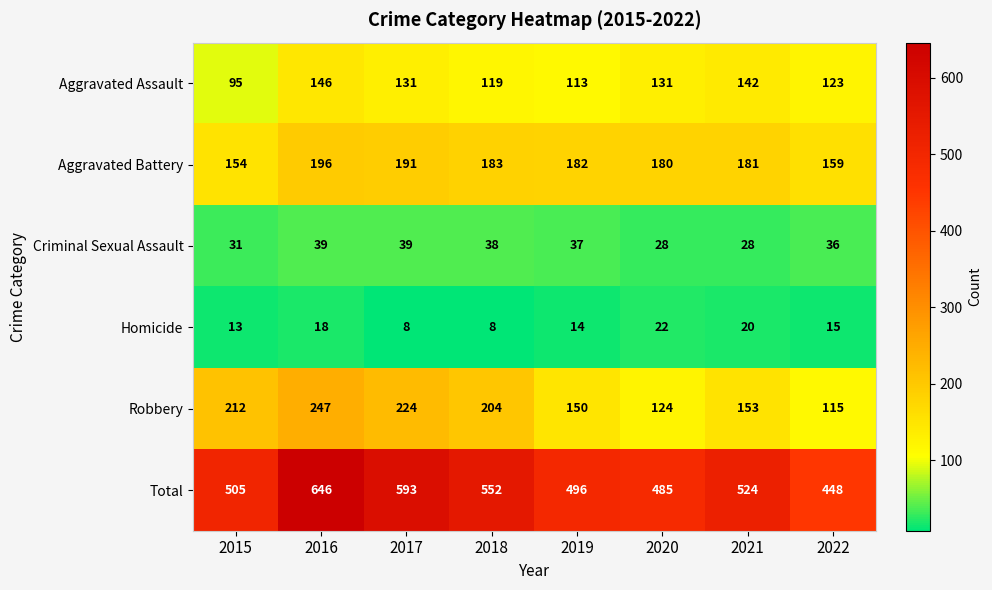

Which series has the widest spread of values?

Total